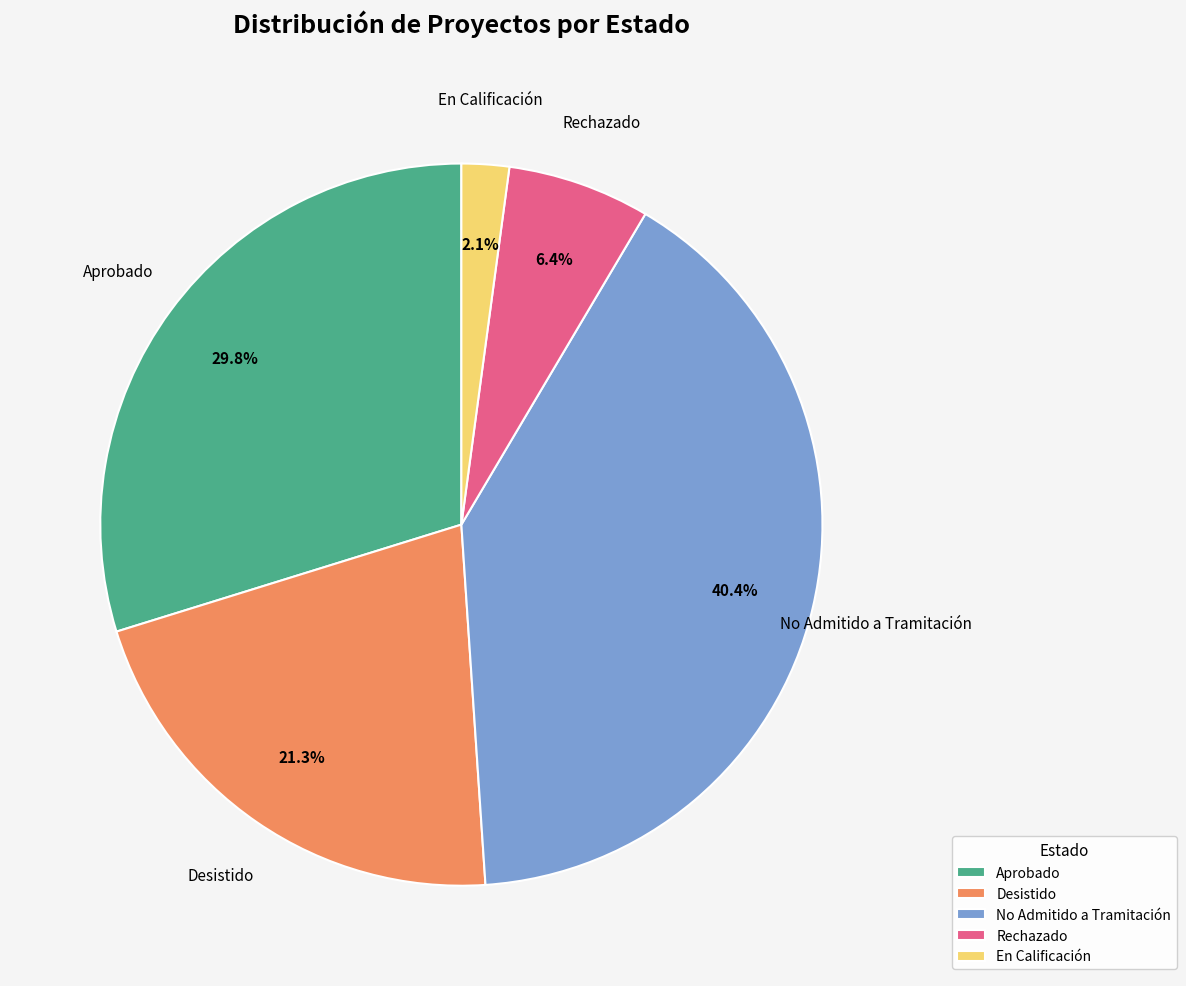

Does Desistido account for over 50% of the chart?

No